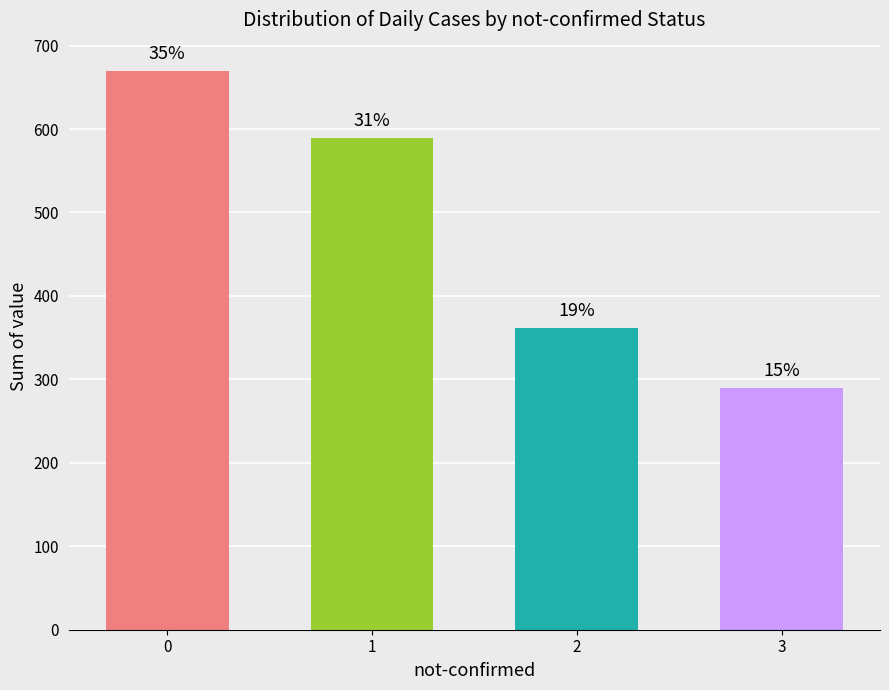

At which label is the value closest to 480?

1